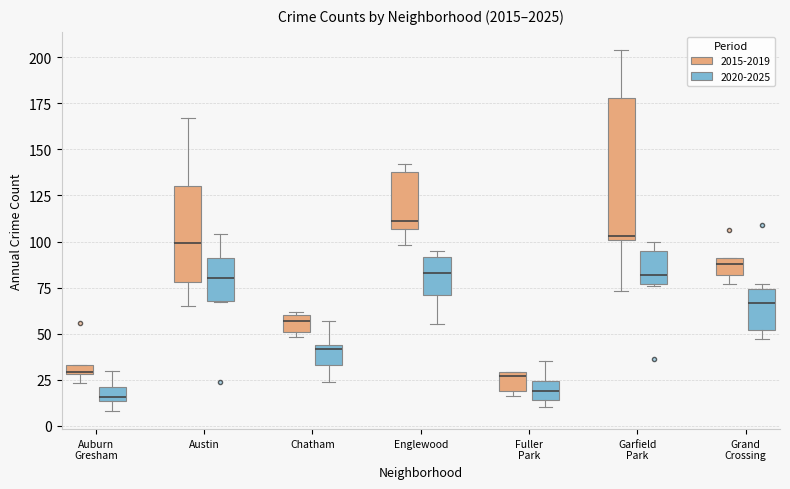

Which box is the tallest, from its lower edge to its upper edge?

Garfield Park (2015-2019)